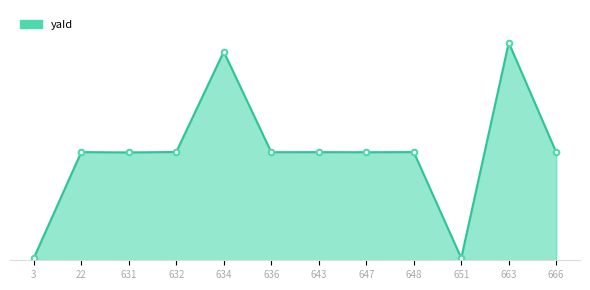

The chart shows a value of 10716 at 631. True or false?

True